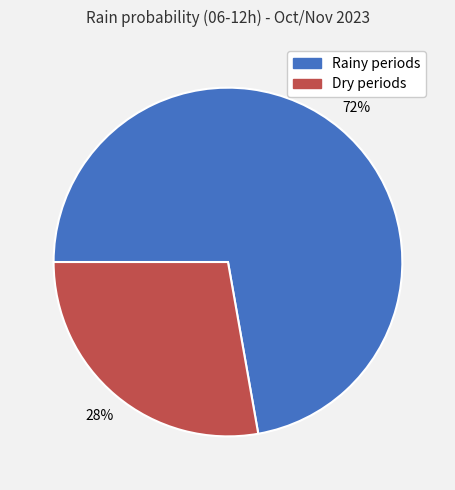

Does any single category account for the majority?

Yes